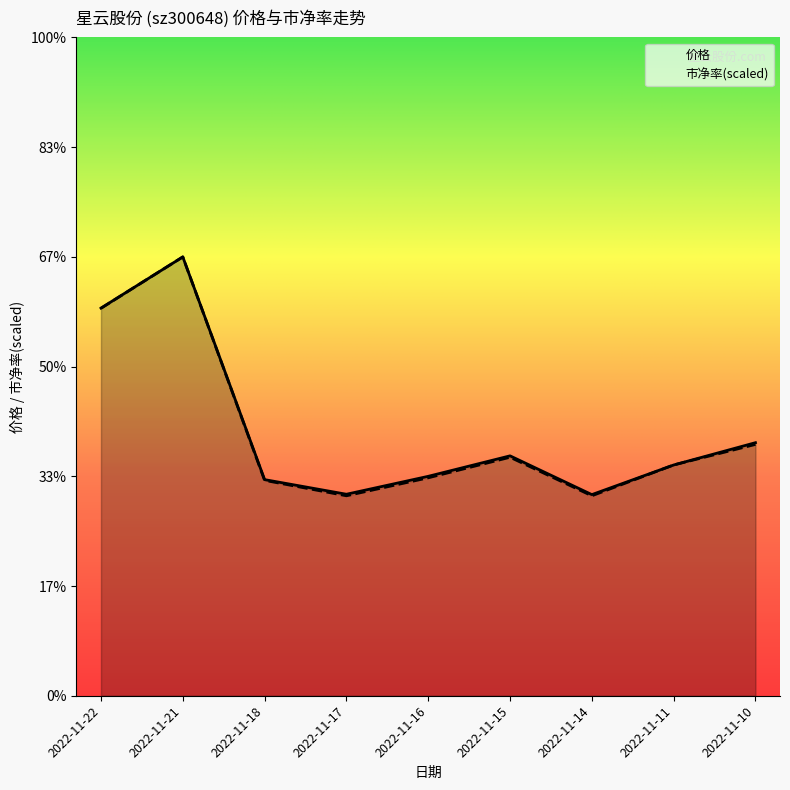

List the series in order of their overall mean, highest first.

价格, 市净率